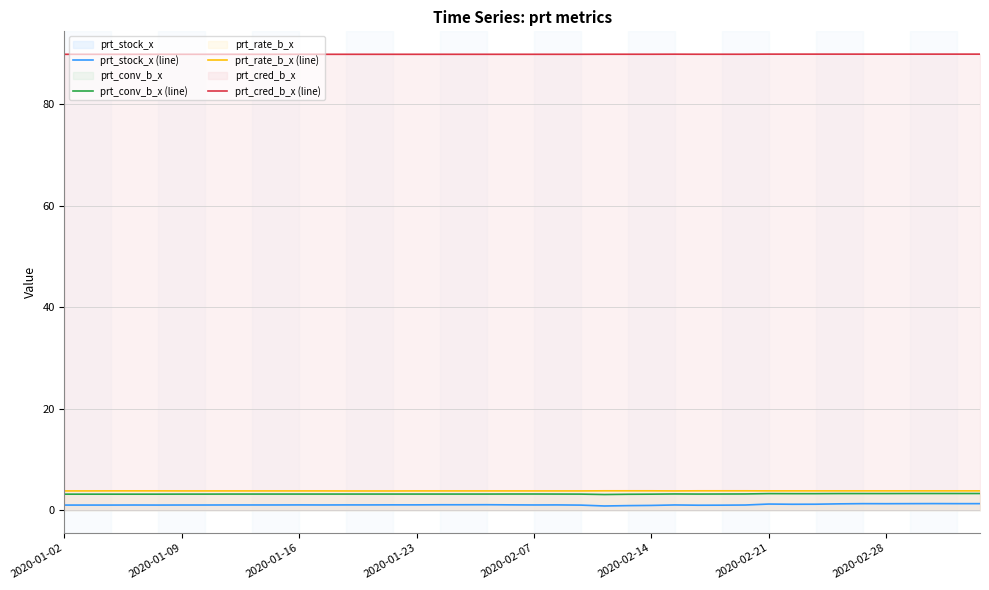

What is the lowest value of the prt_cred_b_x (line) series?

89.9